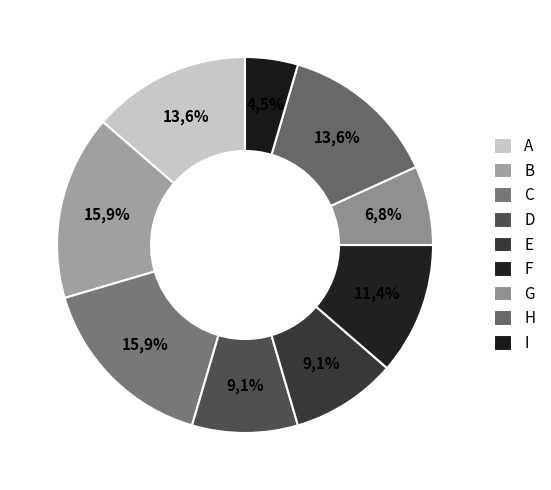

Is the sum of A and H greater than half?

No